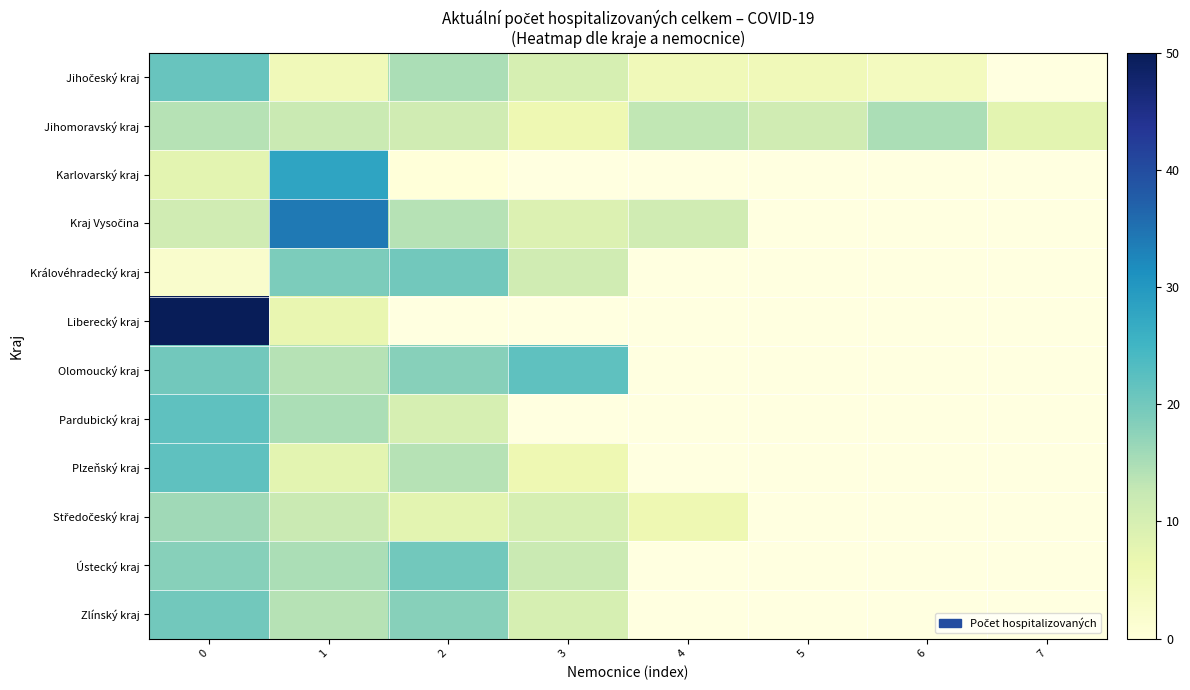

What is the total value across all series at 0?

224.0